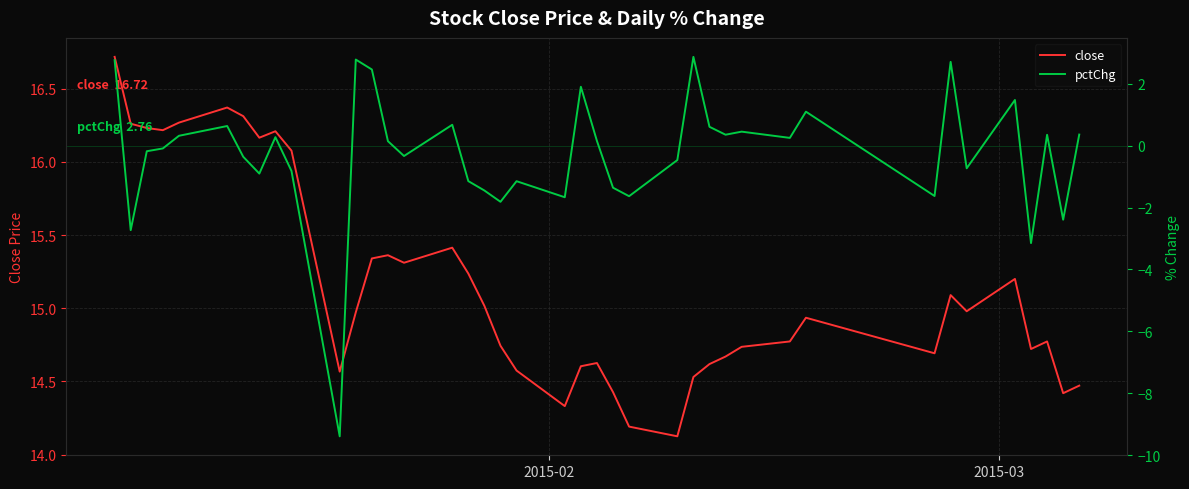

How many data points in pctChg are above 0?

20